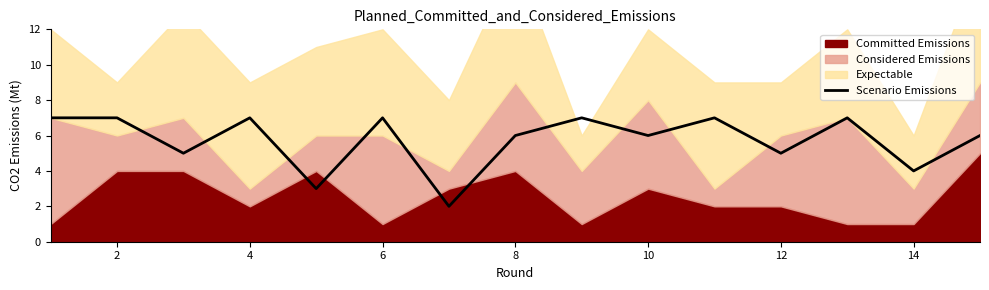

The value of Scenario Emissions at 8 is 11. True or false?

False